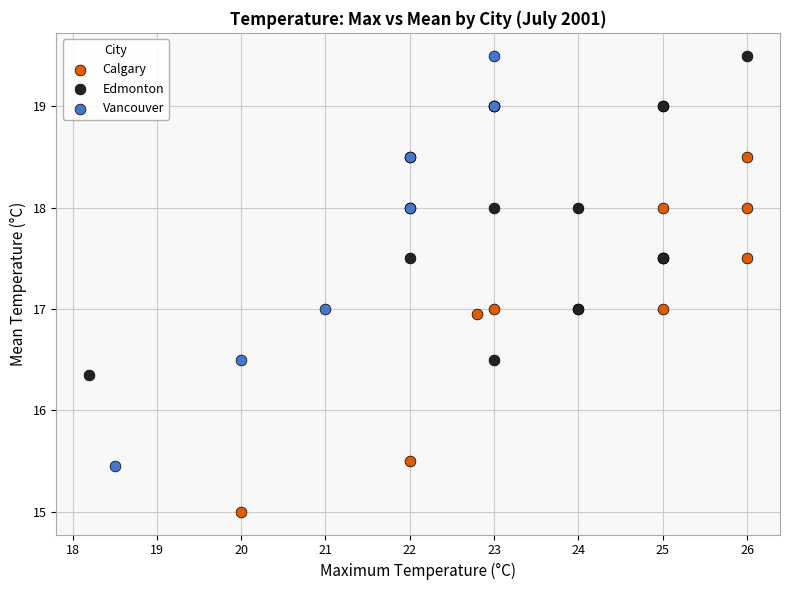

Which series has the widest spread of Y values?

Vancouver